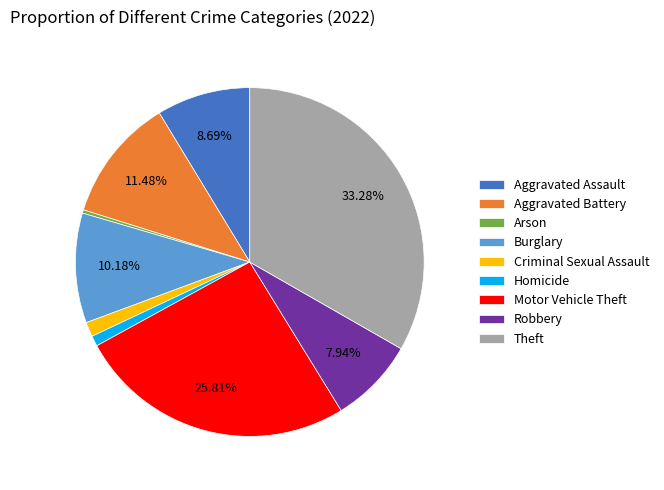

Does any single category account for the majority?

No